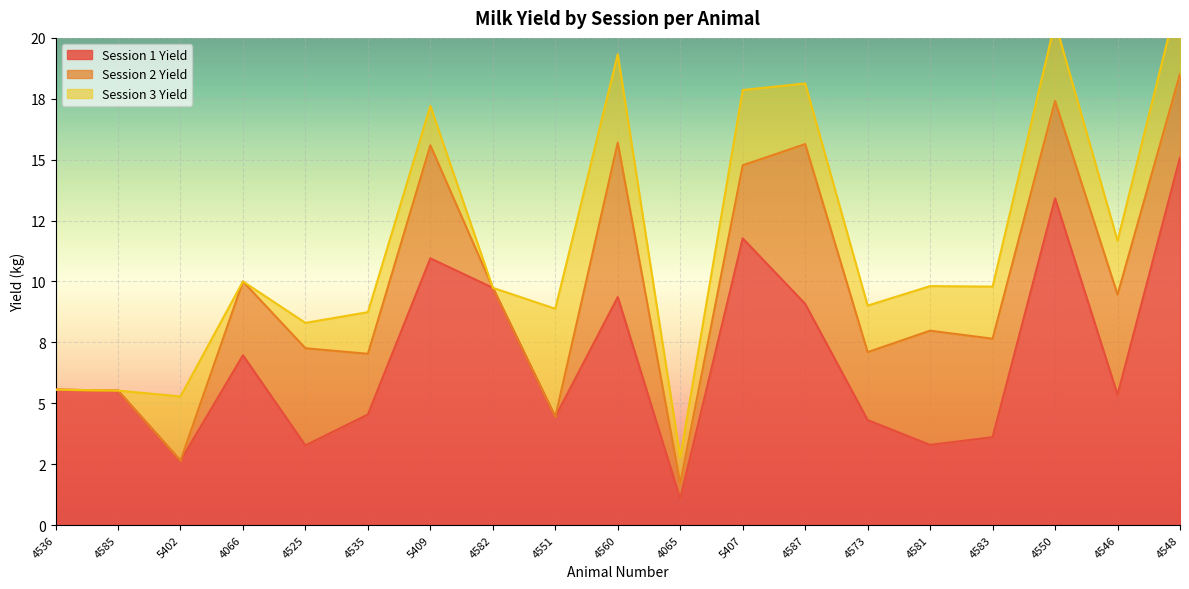

Which has a higher value, 4550 or 4582?

4550